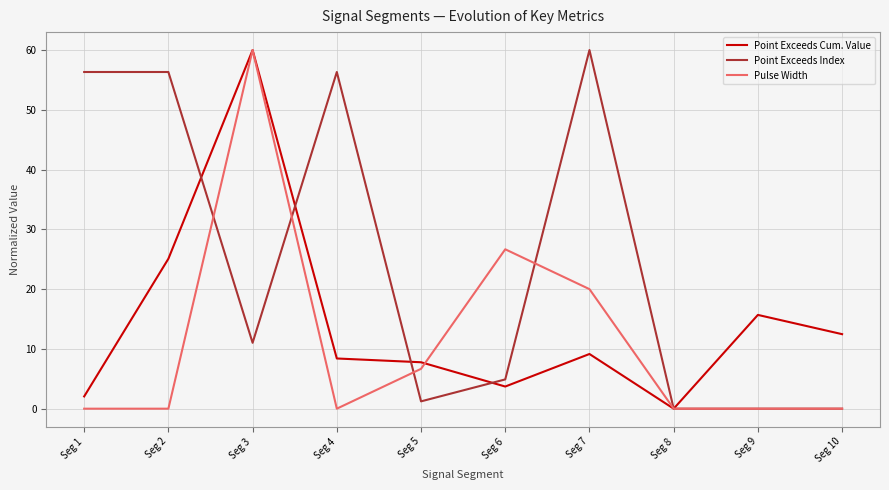

What is the difference between the Point Exceeds Index values at Seg 9 and Seg 3?

11.0